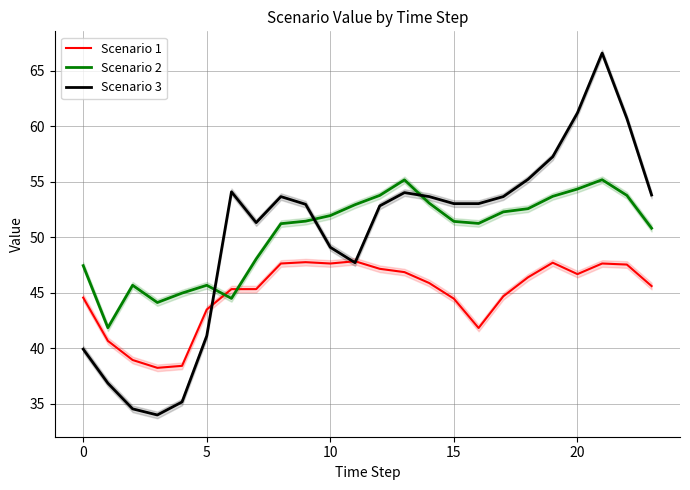

True or false: Scenario 1 has more than 0 points higher than both neighbors.

True